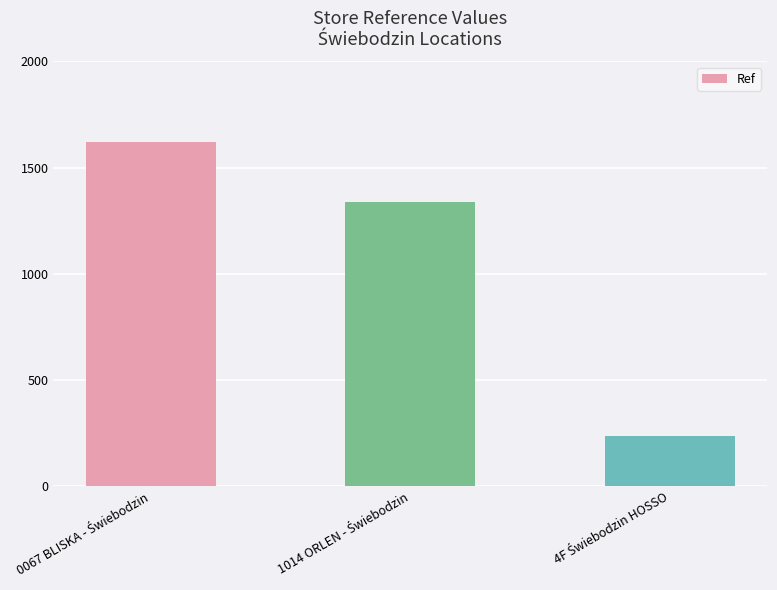

What is the sum of all values?

3198